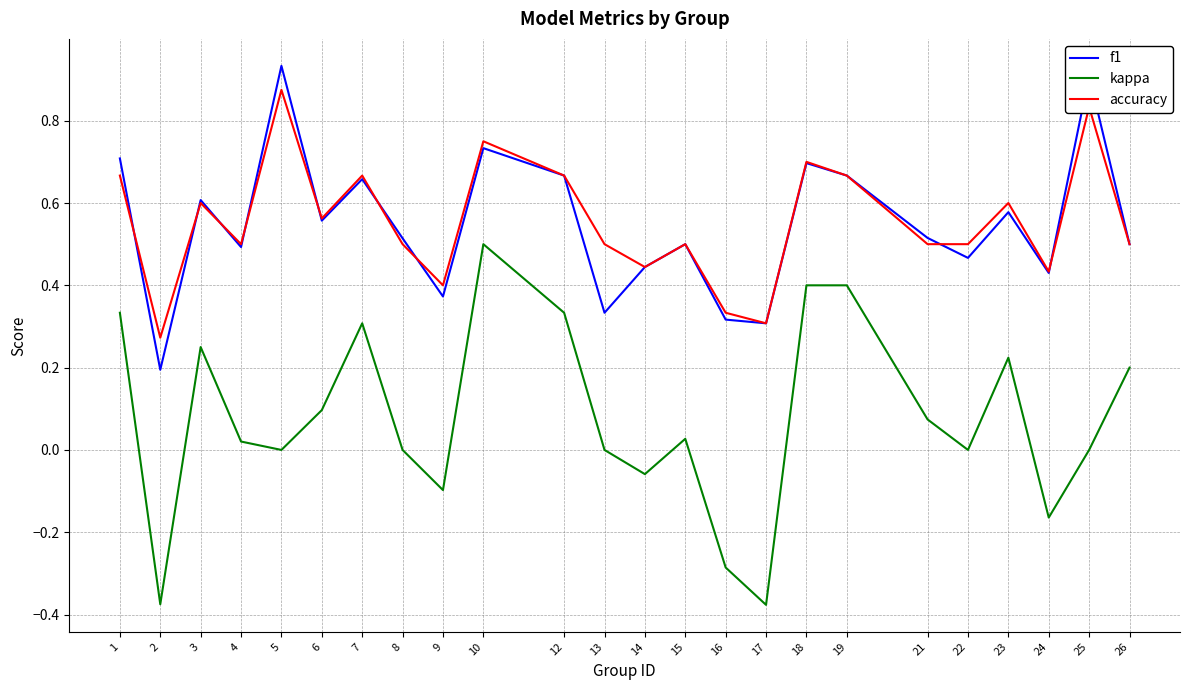

Which series has the widest spread of values?

kappa